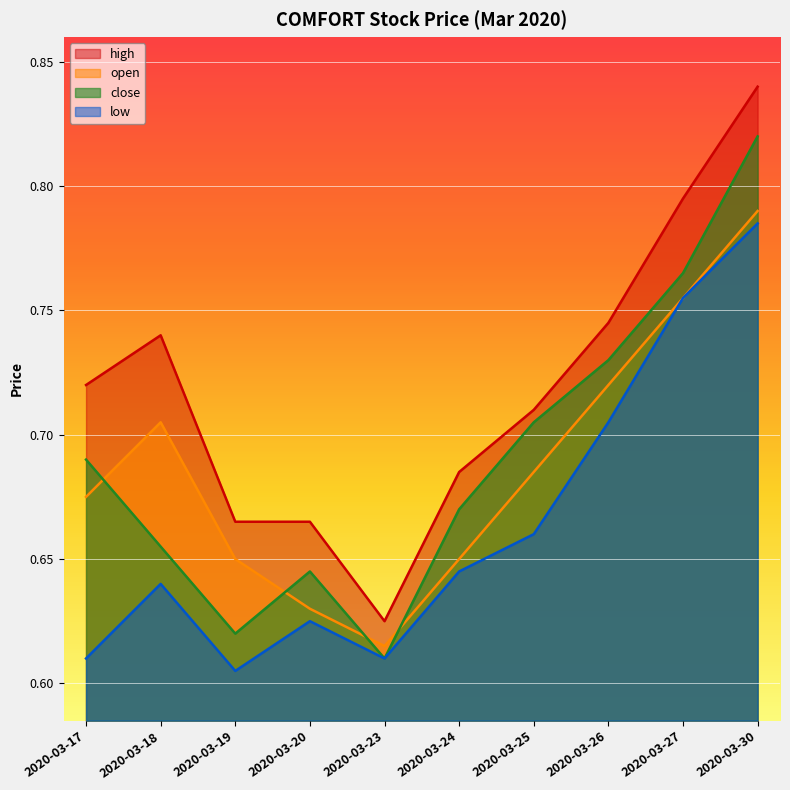

Is it true that high equals 0.7 at 2020-03-25?

True